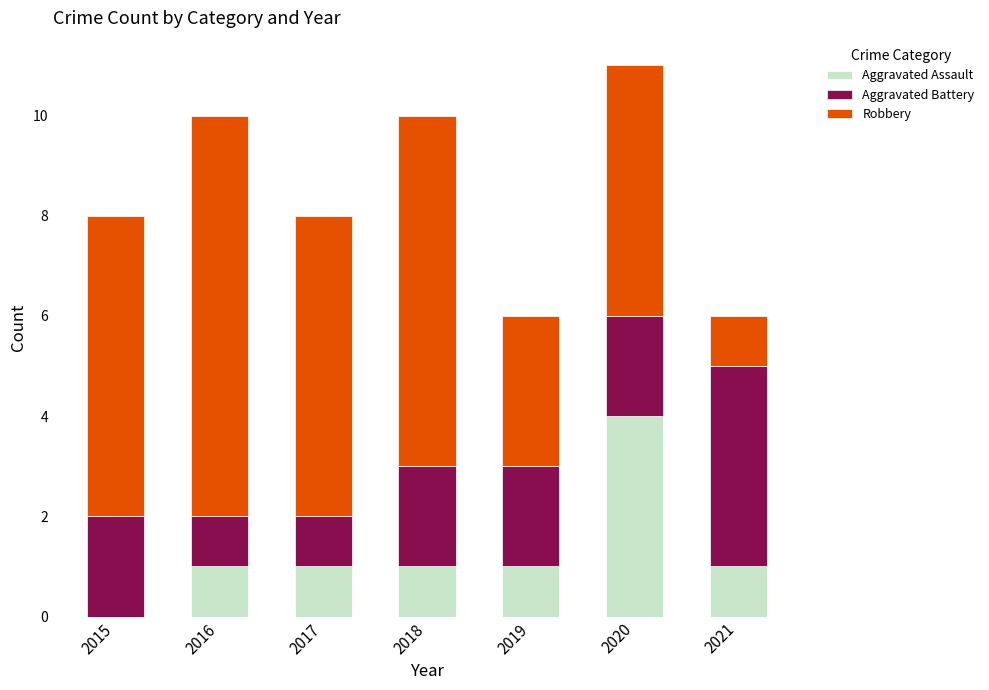

What are all the series names shown in the legend?

Aggravated Assault, Aggravated Battery, Robbery